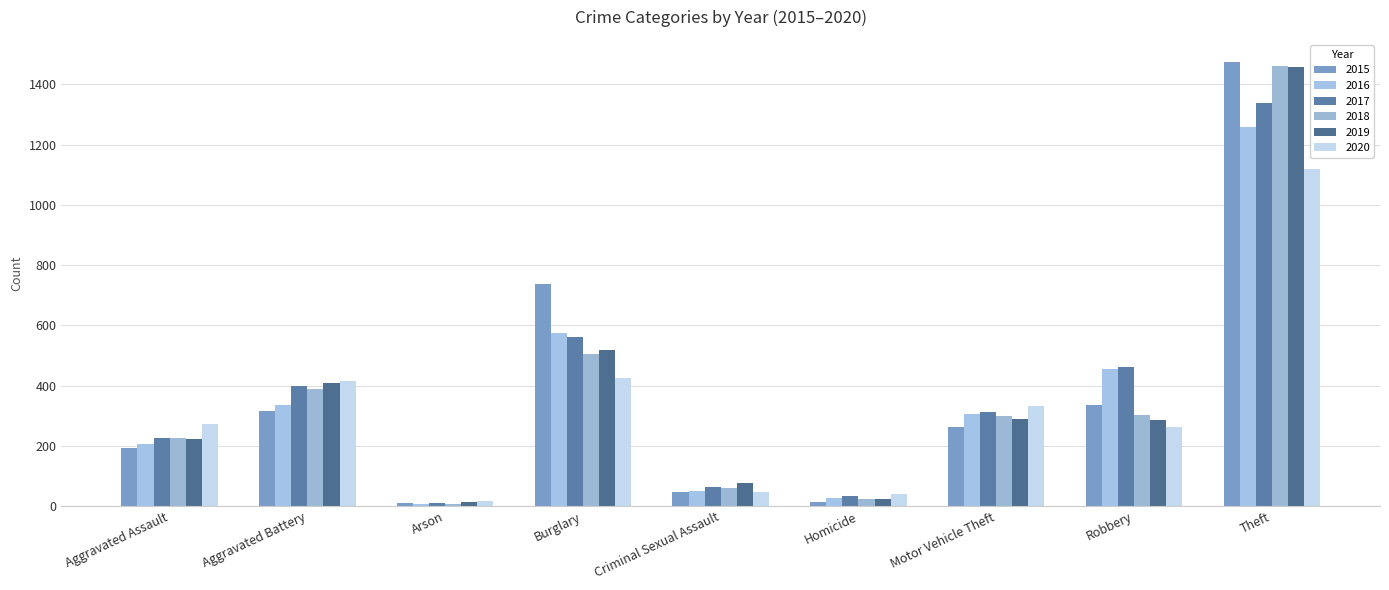

The value of 2019 at Robbery is 497. True or false?

False